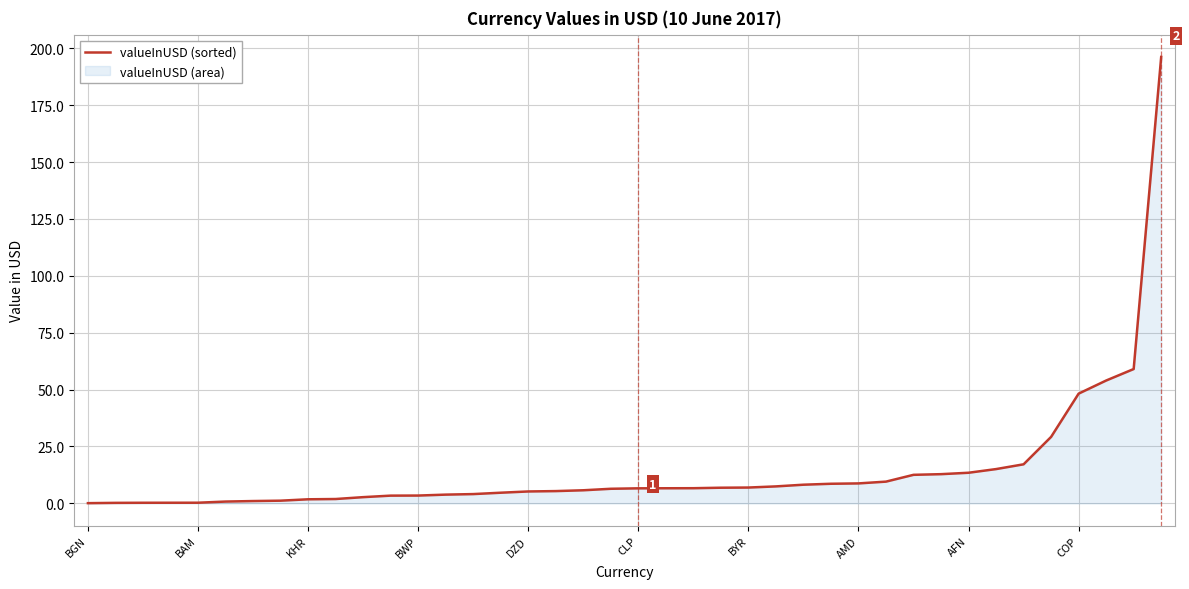

Does the chart display data point markers on the line(s)?

No